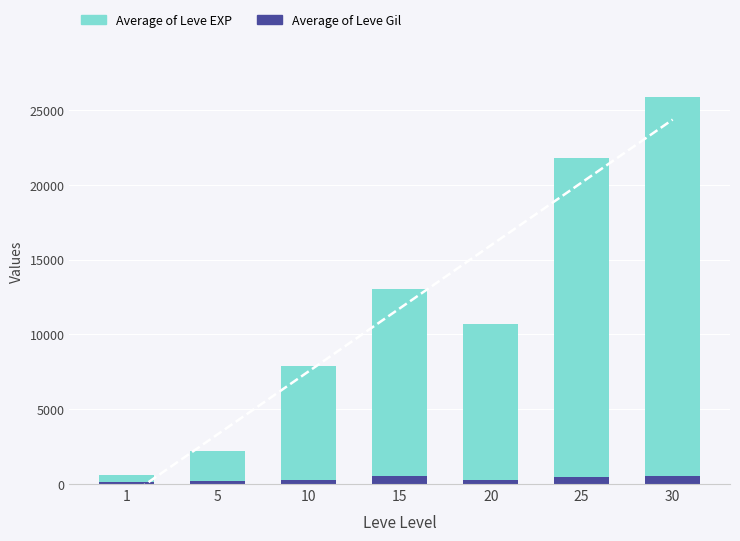

What is the total value across all series at 5?

2400